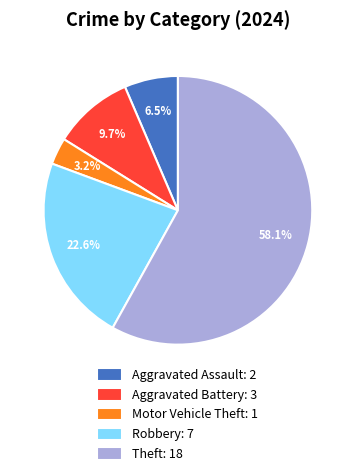

Between Motor Vehicle Theft: 1 and Robbery: 7, which is larger?

Robbery: 7